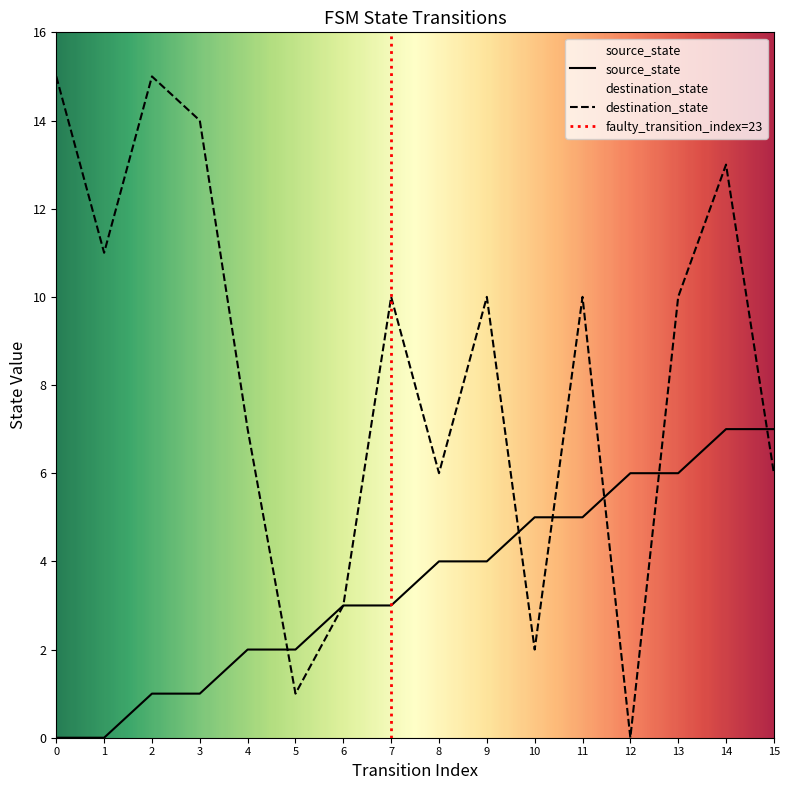

How many source_state values are between 2 and 6?

10